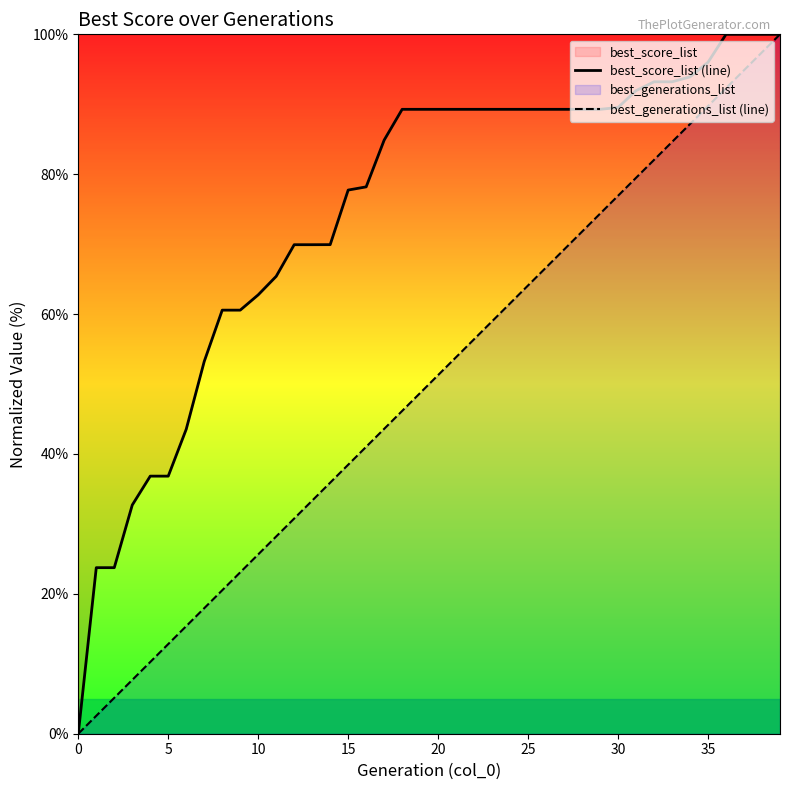

True or false: best_score_list (line) has a value of 59.0 at 23.

False